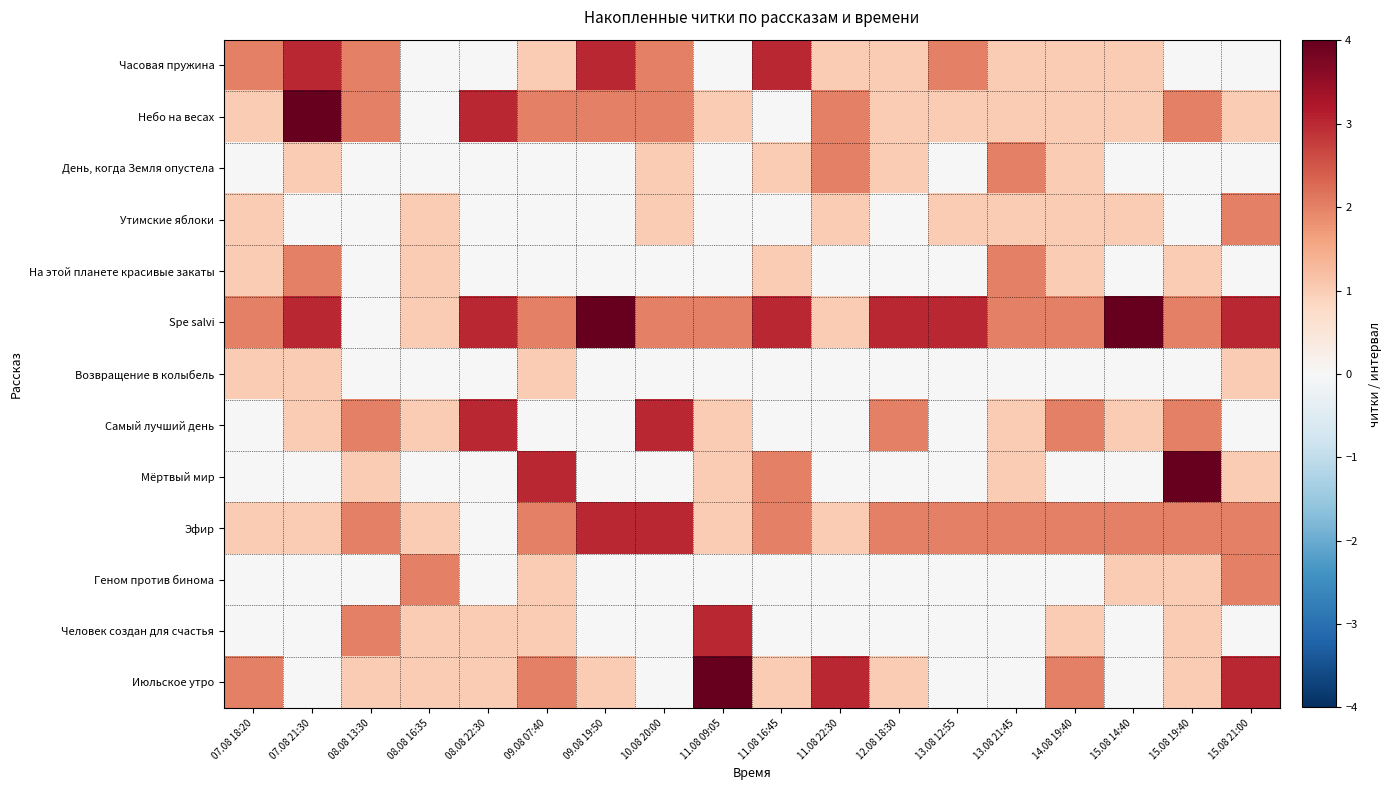

Reading left to right, what are all the values shown in this chart?

Часовая пружина: 07.08 18:20=2	07.08 21:30=3	08.08 13:30=2	08.08 16:35=0	08.08 22:30=0	09.08 07:40=1	09.08 19:50=3	10.08 20:00=2	11.08 09:05=0	11.08 16:45=3	11.08 22:30=1	12.08 18:30=1	13.08 12:55=2	13.08 21:45=1	14.08 19:40=1	15.08 14:40=1	15.08 19:40=0	15.08 21:00=0
Небо на весах: 07.08 18:20=1	07.08 21:30=4	08.08 13:30=2	08.08 16:35=0	08.08 22:30=3	09.08 07:40=2	09.08 19:50=2	10.08 20:00=2	11.08 09:05=1	11.08 16:45=0	11.08 22:30=2	12.08 18:30=1	13.08 12:55=1	13.08 21:45=1	14.08 19:40=1	15.08 14:40=1	15.08 19:40=2	15.08 21:00=1
День, когда Земля опустела: 07.08 18:20=0	07.08 21:30=1	08.08 13:30=0	08.08 16:35=0	08.08 22:30=0	09.08 07:40=0	09.08 19:50=0	10.08 20:00=1	11.08 09:05=0	11.08 16:45=1	11.08 22:30=2	12.08 18:30=1	13.08 12:55=0	13.08 21:45=2	14.08 19:40=1	15.08 14:40=0	15.08 19:40=0	15.08 21:00=0
Утимские яблоки: 07.08 18:20=1	07.08 21:30=0	08.08 13:30=0	08.08 16:35=1	08.08 22:30=0	09.08 07:40=0	09.08 19:50=0	10.08 20:00=1	11.08 09:05=0	11.08 16:45=0	11.08 22:30=1	12.08 18:30=0	13.08 12:55=1	13.08 21:45=1	14.08 19:40=1	15.08 14:40=1	15.08 19:40=0	15.08 21:00=2
На этой планете красивые закаты: 07.08 18:20=1	07.08 21:30=2	08.08 13:30=0	08.08 16:35=1	08.08 22:30=0	09.08 07:40=0	09.08 19:50=0	10.08 20:00=0	11.08 09:05=0	11.08 16:45=1	11.08 22:30=0	12.08 18:30=0	13.08 12:55=0	13.08 21:45=2	14.08 19:40=1	15.08 14:40=0	15.08 19:40=1	15.08 21:00=0
Spe salvi: 07.08 18:20=2	07.08 21:30=3	08.08 13:30=0	08.08 16:35=1	08.08 22:30=3	09.08 07:40=2	09.08 19:50=4	10.08 20:00=2	11.08 09:05=2	11.08 16:45=3	11.08 22:30=1	12.08 18:30=3	13.08 12:55=3	13.08 21:45=2	14.08 19:40=2	15.08 14:40=4	15.08 19:40=2	15.08 21:00=3
Возвращение в колыбель: 07.08 18:20=1	07.08 21:30=1	08.08 13:30=0	08.08 16:35=0	08.08 22:30=0	09.08 07:40=1	09.08 19:50=0	10.08 20:00=0	11.08 09:05=0	11.08 16:45=0	11.08 22:30=0	12.08 18:30=0	13.08 12:55=0	13.08 21:45=0	14.08 19:40=0	15.08 14:40=0	15.08 19:40=0	15.08 21:00=1
Самый лучший день: 07.08 18:20=0	07.08 21:30=1	08.08 13:30=2	08.08 16:35=1	08.08 22:30=3	09.08 07:40=0	09.08 19:50=0	10.08 20:00=3	11.08 09:05=1	11.08 16:45=0	11.08 22:30=0	12.08 18:30=2	13.08 12:55=0	13.08 21:45=1	14.08 19:40=2	15.08 14:40=1	15.08 19:40=2	15.08 21:00=0
Мёртвый мир: 07.08 18:20=0	07.08 21:30=0	08.08 13:30=1	08.08 16:35=0	08.08 22:30=0	09.08 07:40=3	09.08 19:50=0	10.08 20:00=0	11.08 09:05=1	11.08 16:45=2	11.08 22:30=0	12.08 18:30=0	13.08 12:55=0	13.08 21:45=1	14.08 19:40=0	15.08 14:40=0	15.08 19:40=4	15.08 21:00=1
Эфир: 07.08 18:20=1	07.08 21:30=1	08.08 13:30=2	08.08 16:35=1	08.08 22:30=0	09.08 07:40=2	09.08 19:50=3	10.08 20:00=3	11.08 09:05=1	11.08 16:45=2	11.08 22:30=1	12.08 18:30=2	13.08 12:55=2	13.08 21:45=2	14.08 19:40=2	15.08 14:40=2	15.08 19:40=2	15.08 21:00=2
Геном против бинома: 07.08 18:20=0	07.08 21:30=0	08.08 13:30=0	08.08 16:35=2	08.08 22:30=0	09.08 07:40=1	09.08 19:50=0	10.08 20:00=0	11.08 09:05=0	11.08 16:45=0	11.08 22:30=0	12.08 18:30=0	13.08 12:55=0	13.08 21:45=0	14.08 19:40=0	15.08 14:40=1	15.08 19:40=1	15.08 21:00=2
Человек создан для счастья: 07.08 18:20=0	07.08 21:30=0	08.08 13:30=2	08.08 16:35=1	08.08 22:30=1	09.08 07:40=1	09.08 19:50=0	10.08 20:00=0	11.08 09:05=3	11.08 16:45=0	11.08 22:30=0	12.08 18:30=0	13.08 12:55=0	13.08 21:45=0	14.08 19:40=1	15.08 14:40=0	15.08 19:40=1	15.08 21:00=0
Июльское утро: 07.08 18:20=2	07.08 21:30=0	08.08 13:30=1	08.08 16:35=1	08.08 22:30=1	09.08 07:40=2	09.08 19:50=1	10.08 20:00=0	11.08 09:05=4	11.08 16:45=1	11.08 22:30=3	12.08 18:30=1	13.08 12:55=0	13.08 21:45=0	14.08 19:40=2	15.08 14:40=0	15.08 19:40=1	15.08 21:00=3